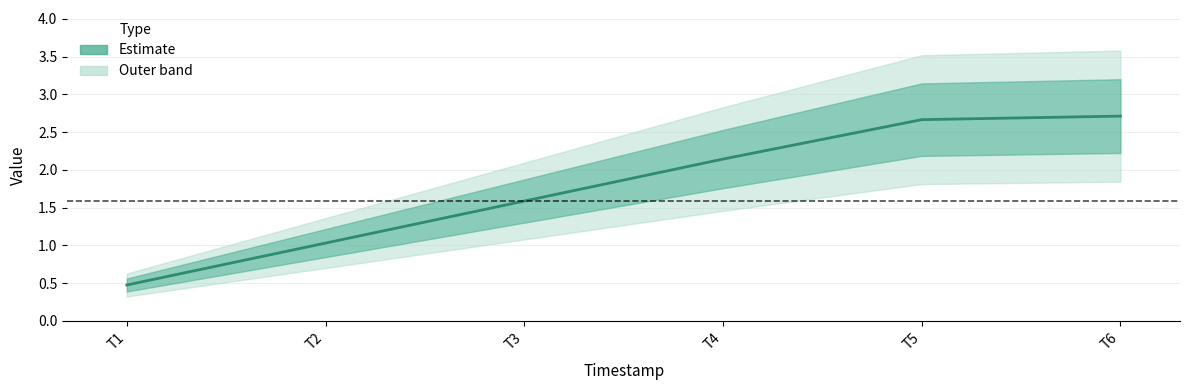

Rank the categories by value from highest to lowest.

T6, T5, T4, T3, T2, T1